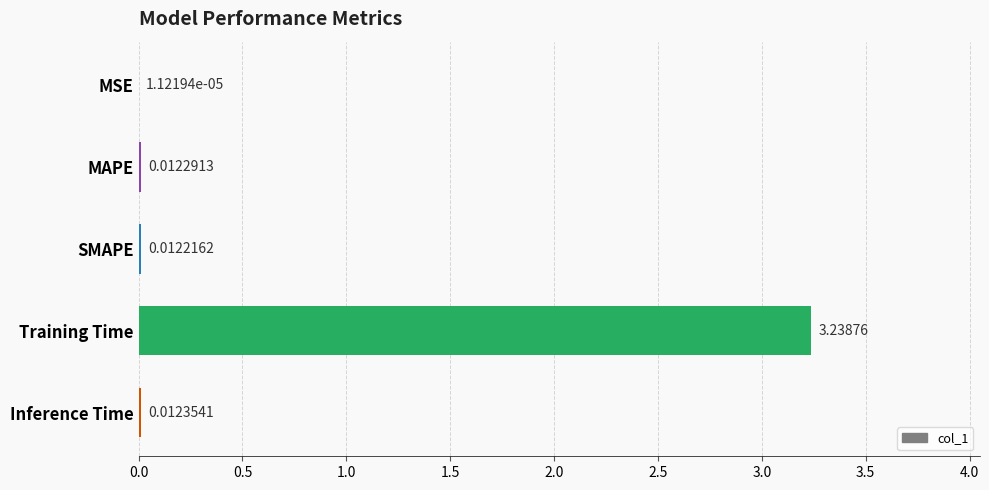

Which has a higher value, MAPE or MSE?

MAPE